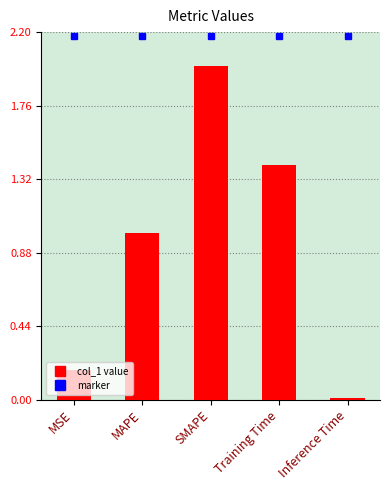

Is it true that the value at SMAPE is 2.0?

True